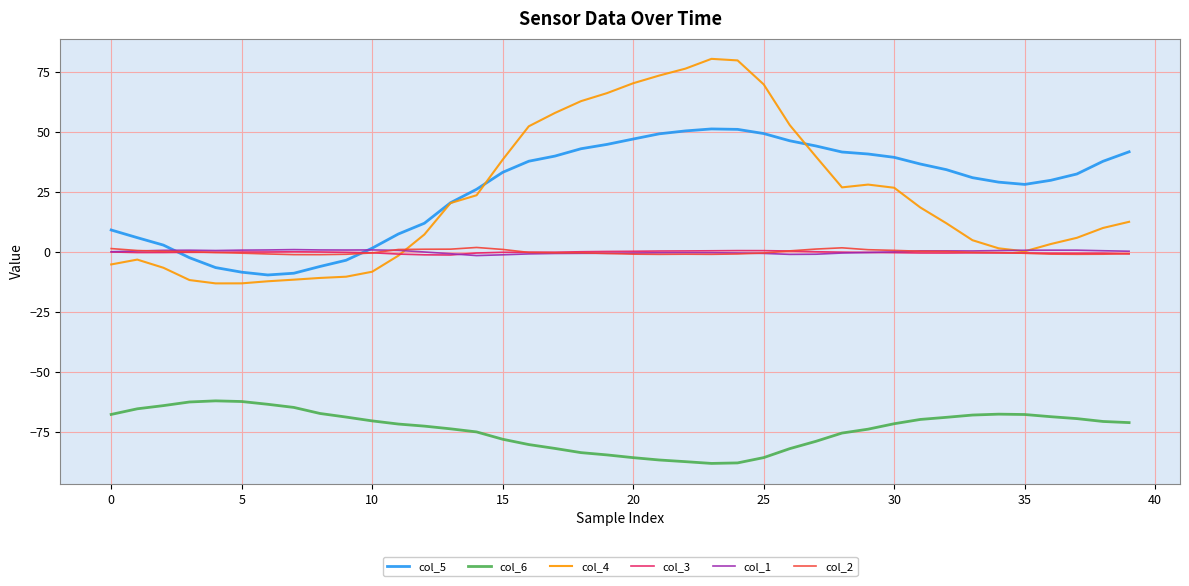

What is the smallest value displayed?

-88.1